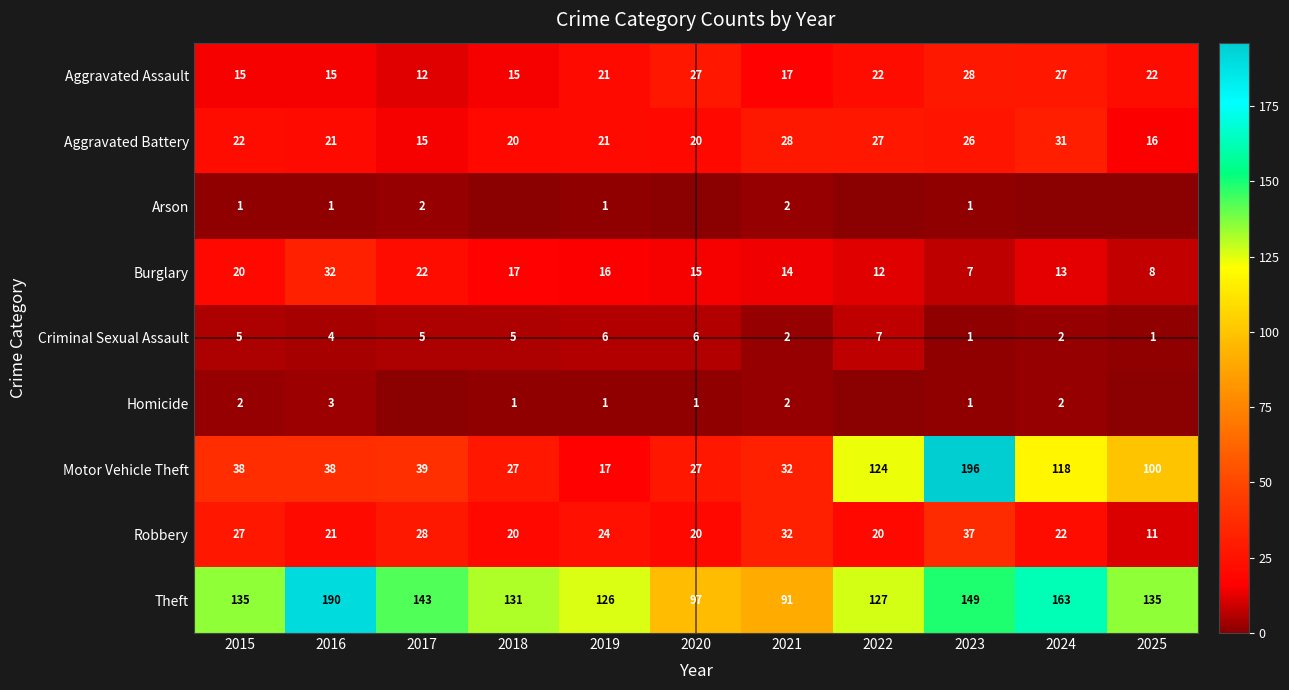

At which label does Aggravated Battery first exceed 21?

2015